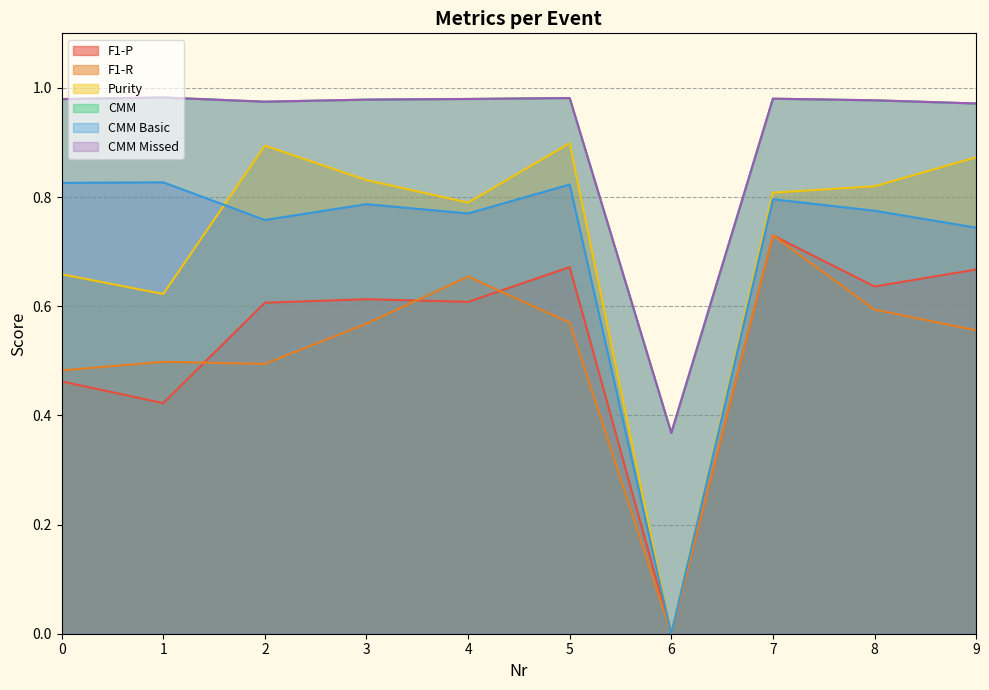

Where is the first local minimum for Purity?

1